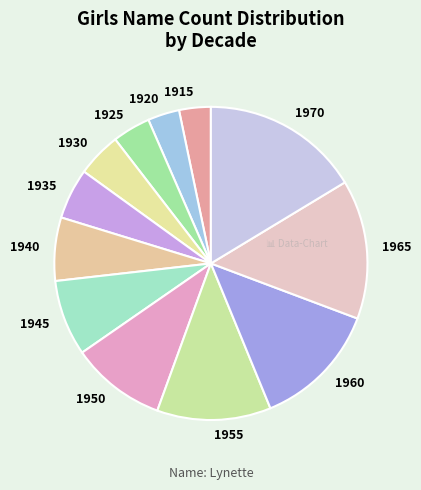

True or false: 1935 accounts for 17% of the total.

False